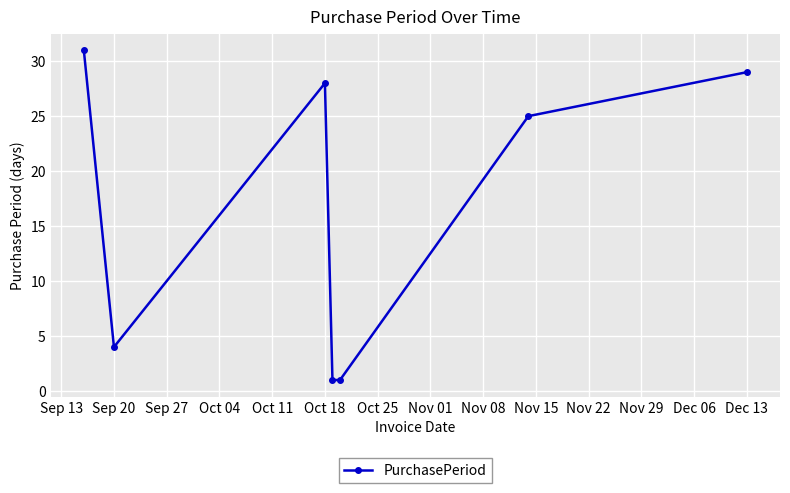

How many interior local peaks (higher than both neighbors) does the data have?

1